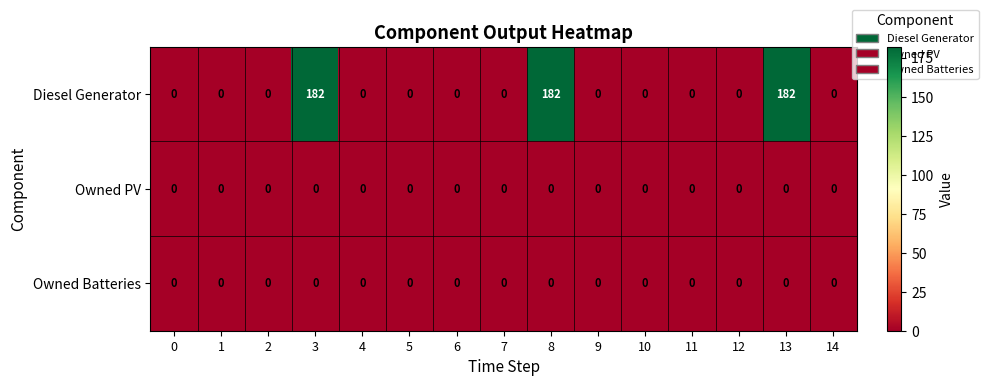

Which series has the widest spread of values?

Diesel Generator